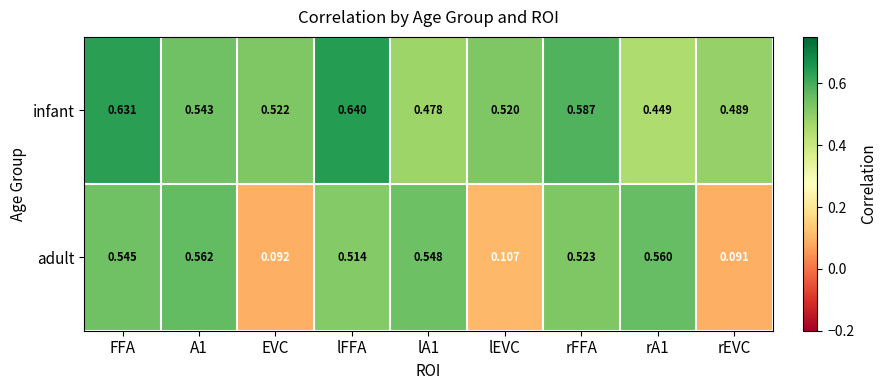

At which category does the chart reach its peak across all series?

lFFA